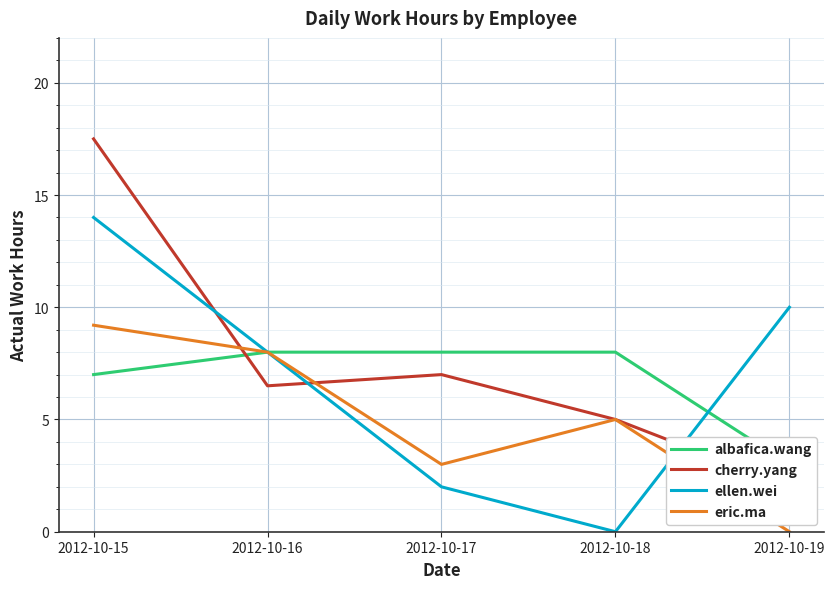

What is the value of the eric.ma point at the 4th from the left?

5.0